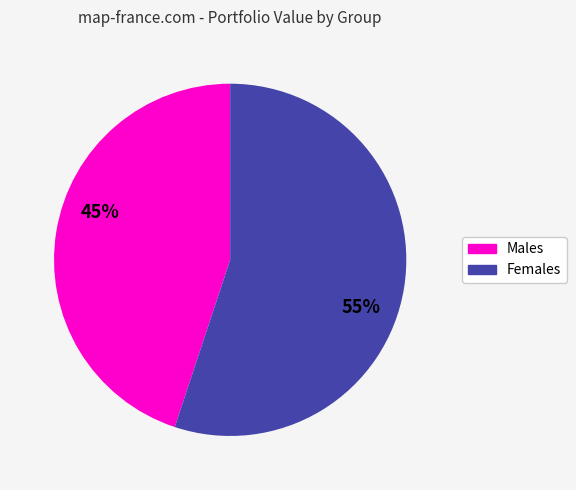

To the nearest percent, what is the average slice percentage?

50%